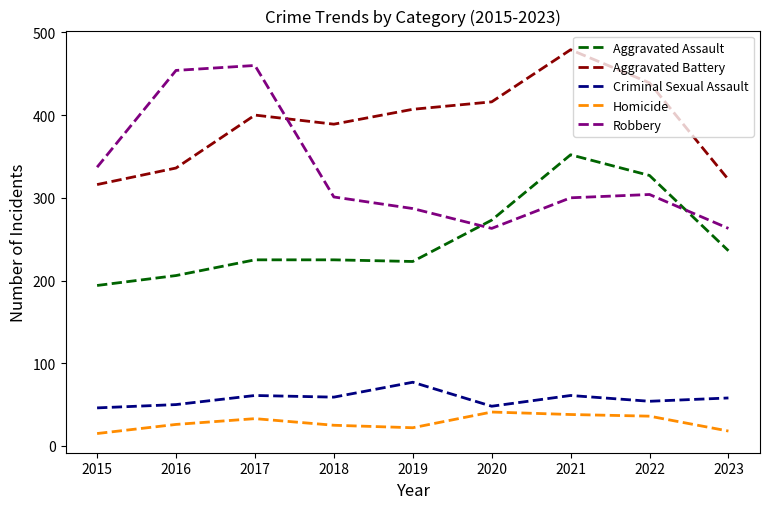

What is the difference between the second highest and second lowest values in the Robbery series?

191